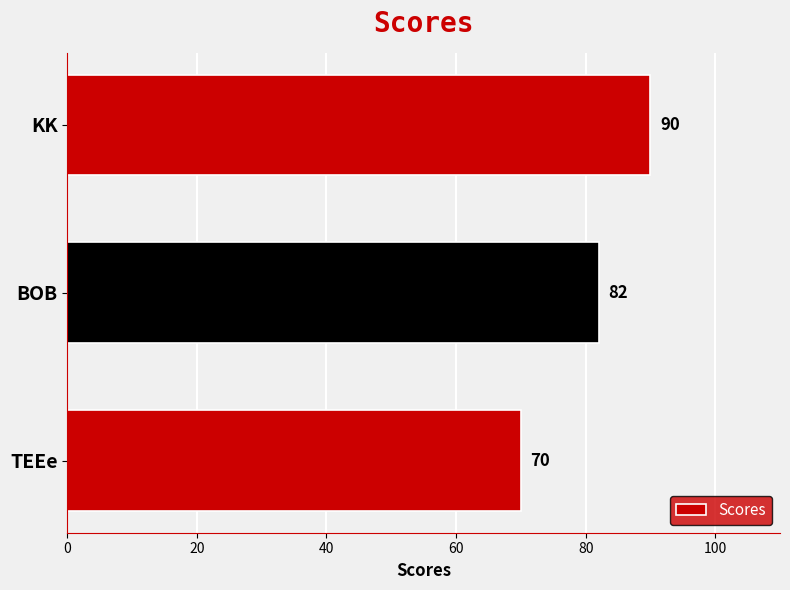

What is the ratio of the value at TEEe to the value at KK?

0.8